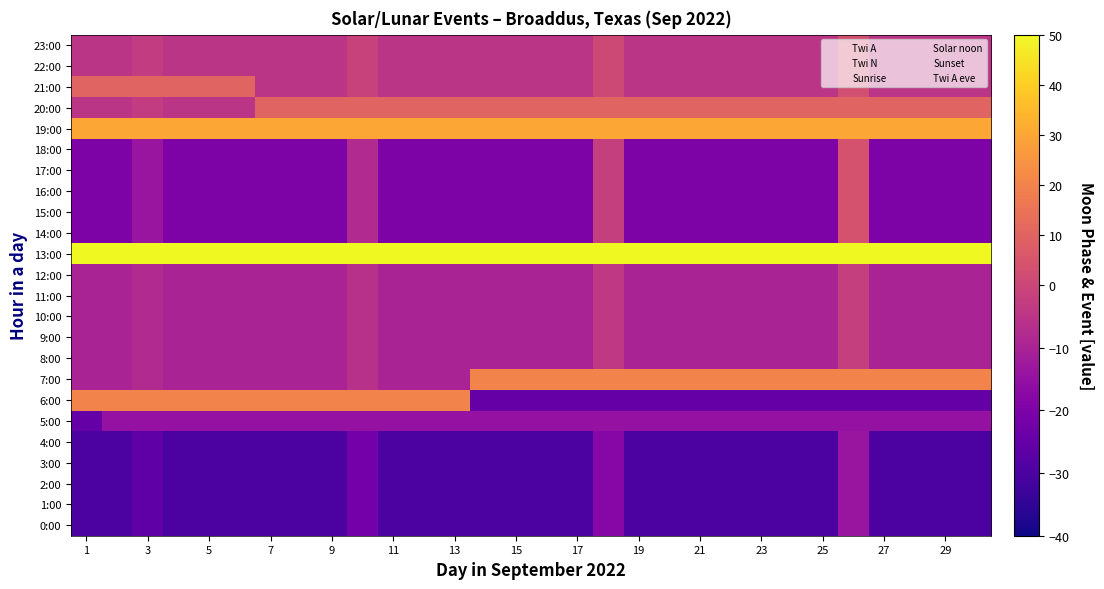

What is the smallest value displayed?

-30